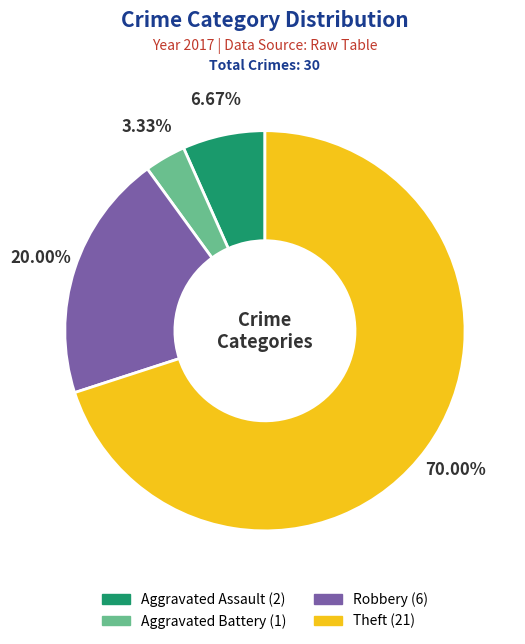

Between Aggravated Assault and Robbery, which is larger?

Robbery